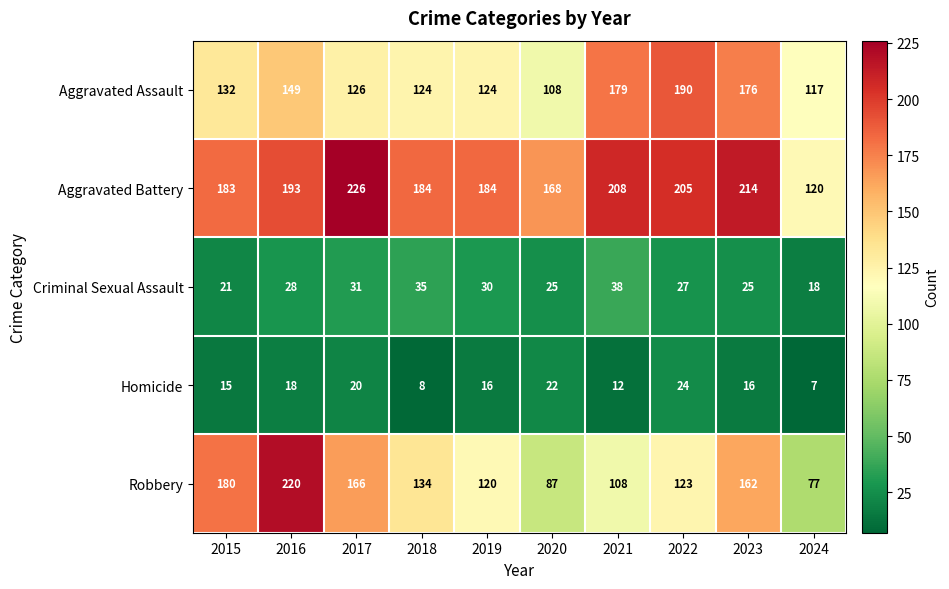

At 2022, list the series in order from smallest to largest.

Homicide, Criminal Sexual Assault, Robbery, Aggravated Assault, Aggravated Battery